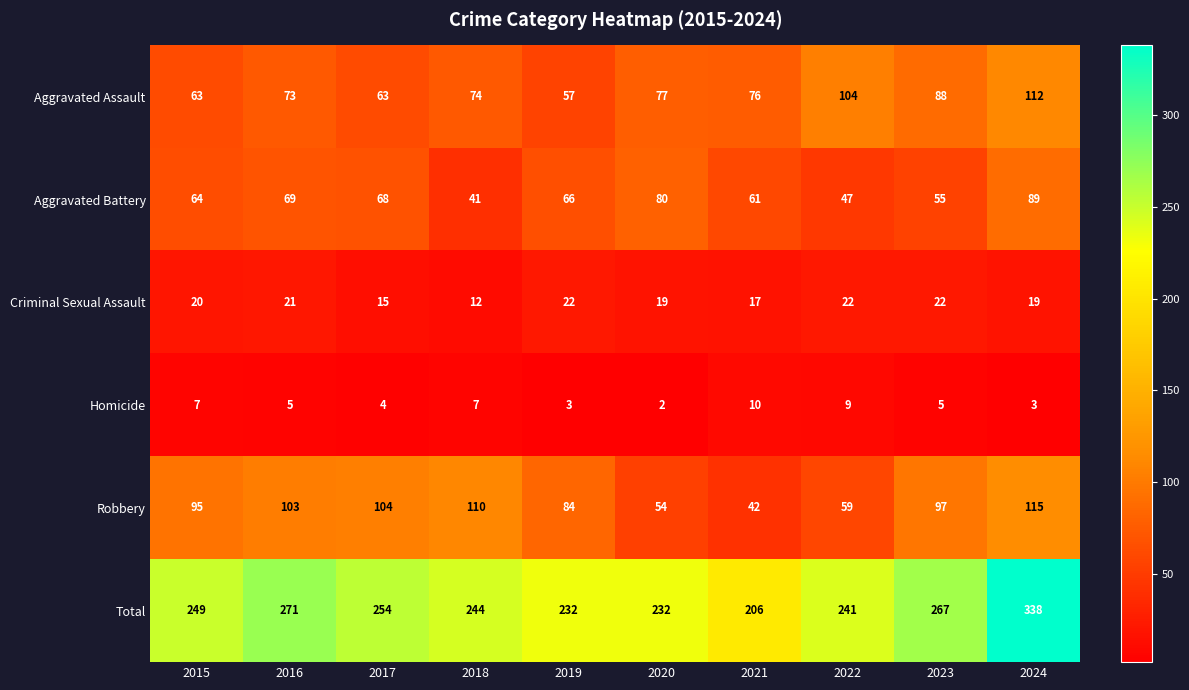

Rank the categories by Aggravated Battery value from lowest to highest.

2018, 2022, 2023, 2021, 2015, 2019, 2017, 2016, 2020, 2024